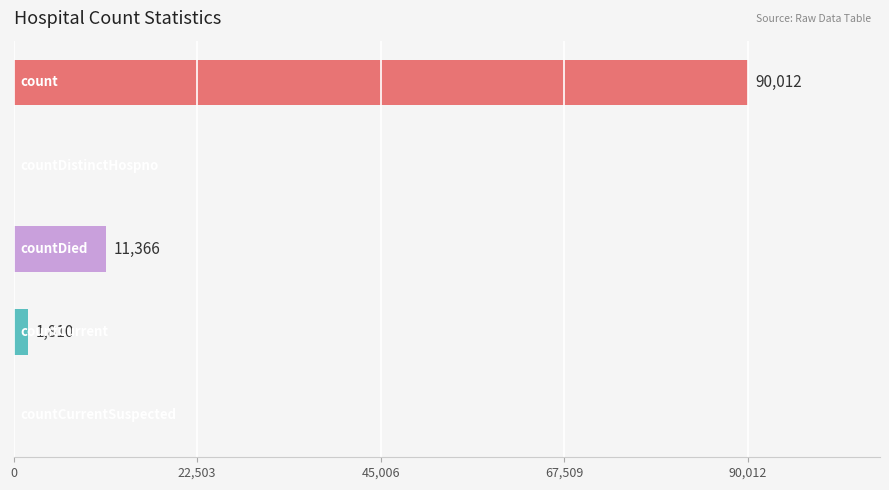

What is the greatest value displayed?

90012